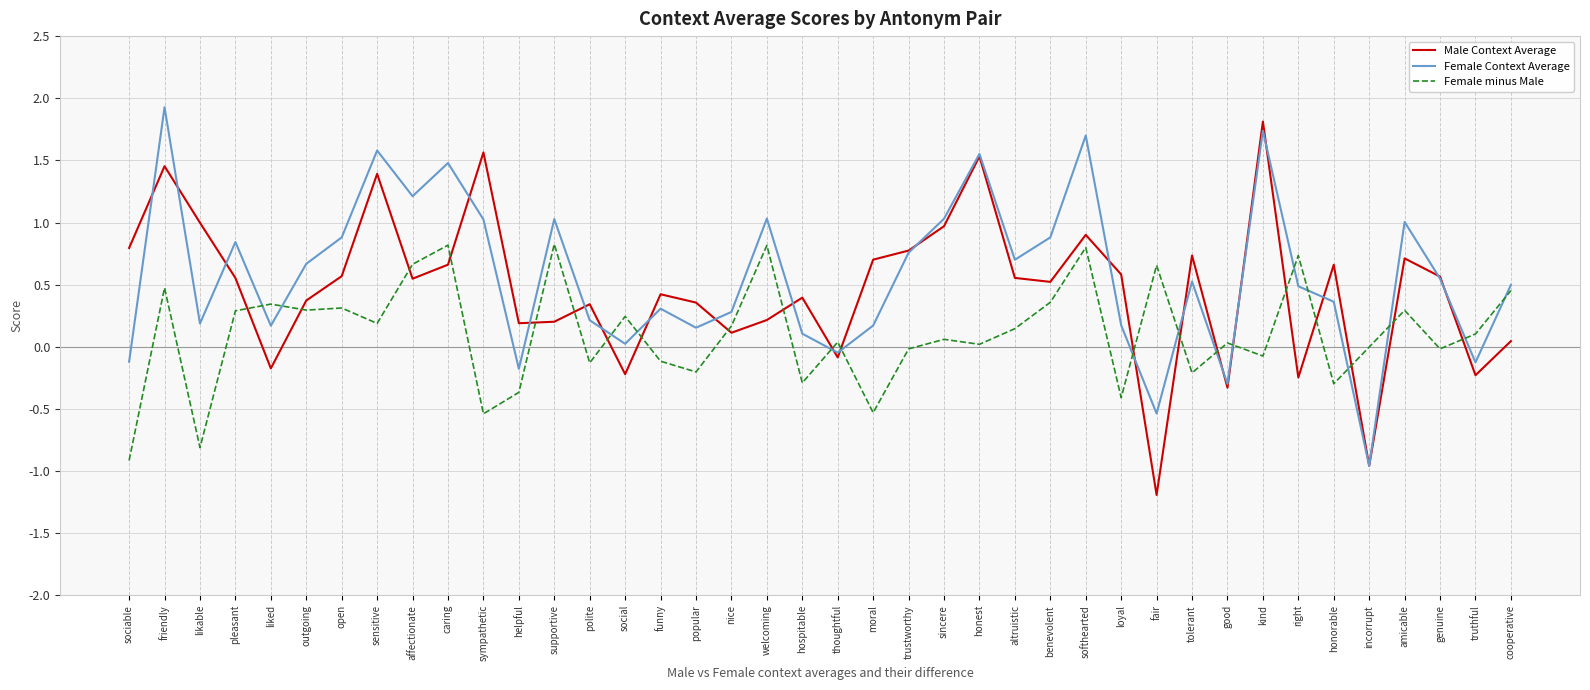

At which category is the sum across all series the highest?

friendly